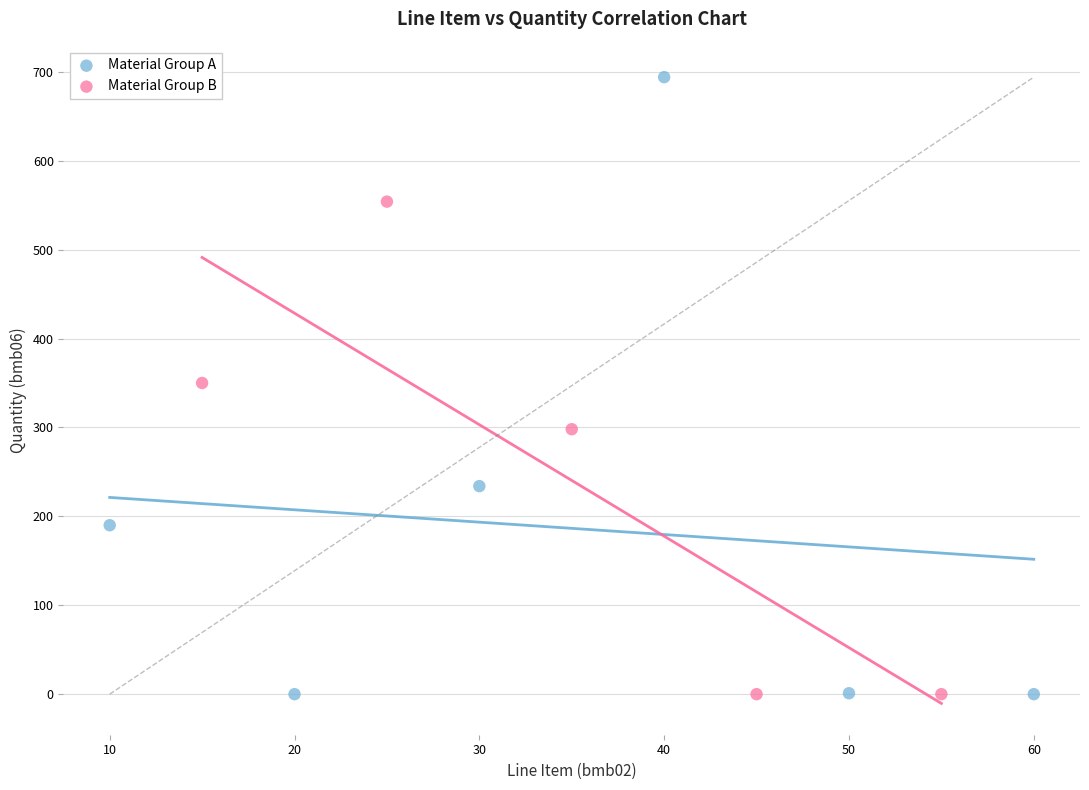

Which series has the largest Y range (max minus min)?

Material Group A